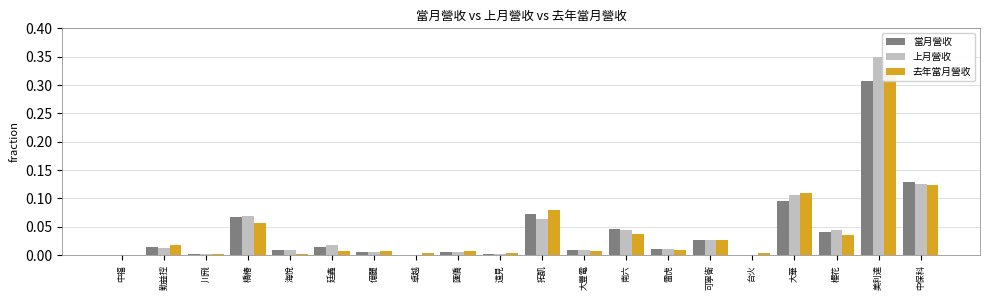

Does the chart contain stacked bars?

No